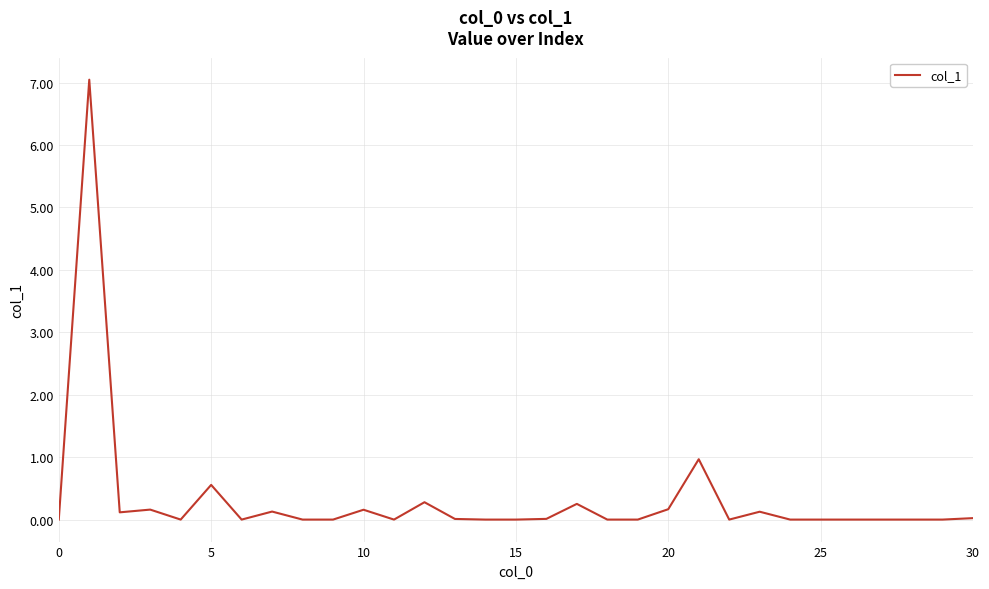

What is the maximum value shown in the chart?

7.0